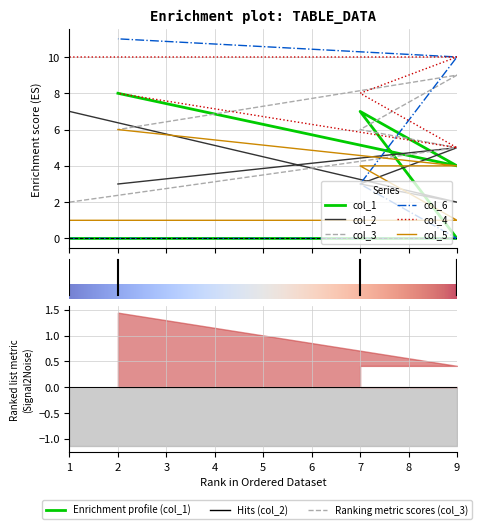

The col_2 series shows 4 at 7. True or false?

False